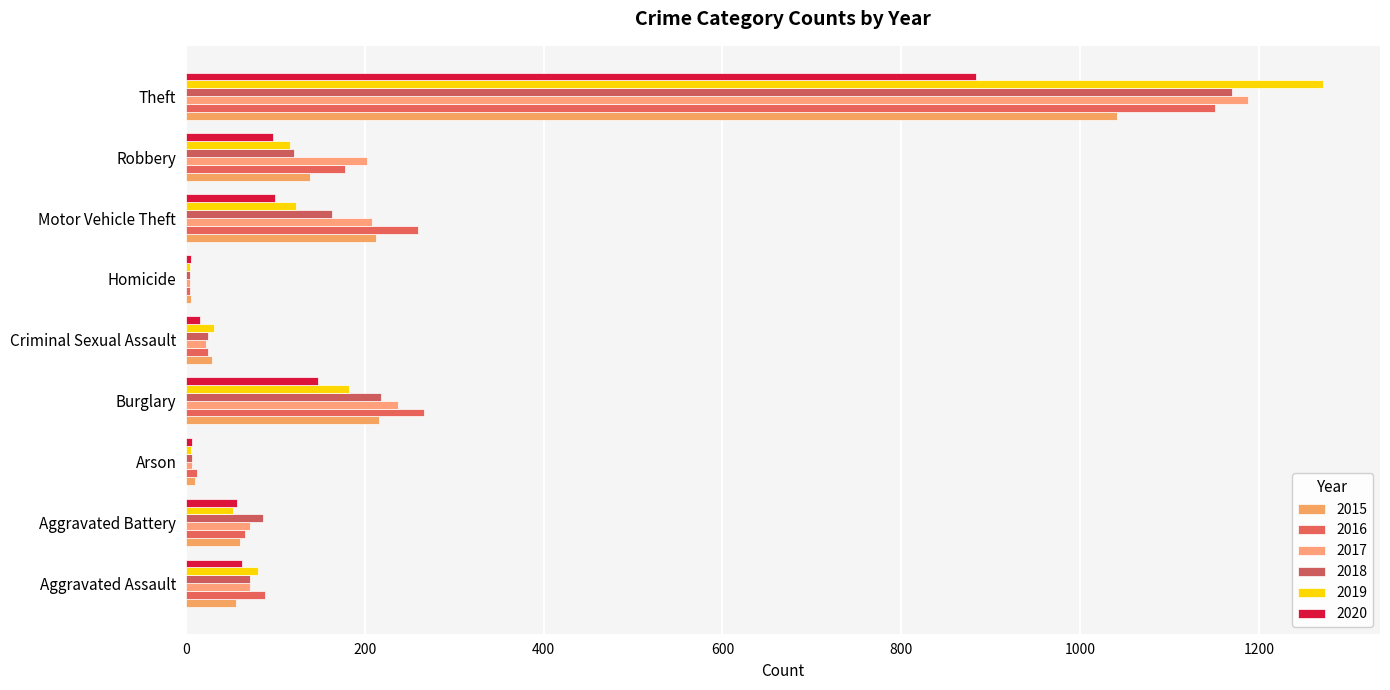

How many data points does each series have?

9